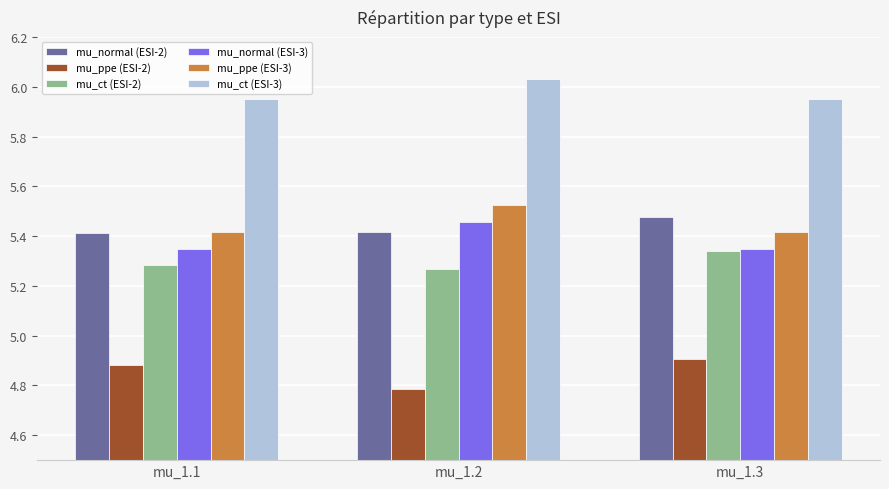

Does the chart contain stacked bars?

No